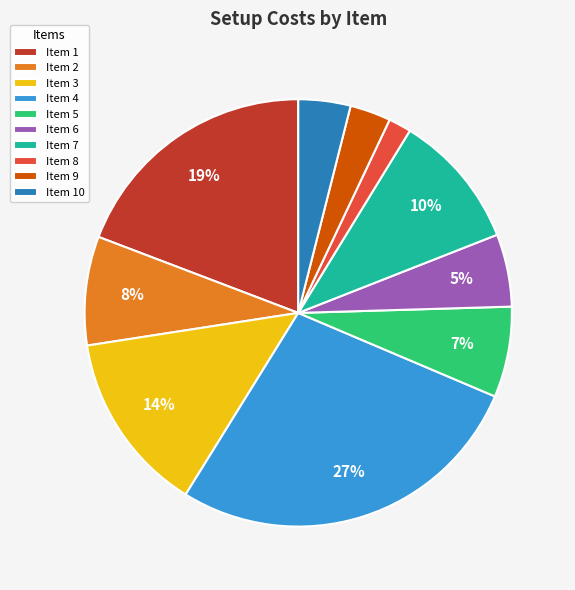

Which slice is the smallest?

Item 8